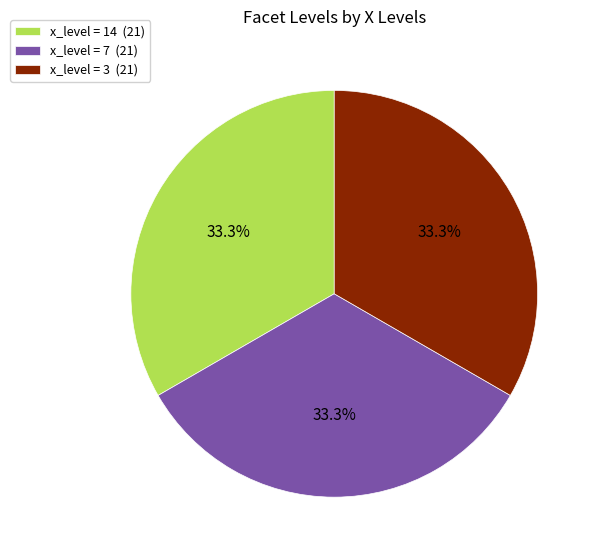

Does any single category account for the majority?

No